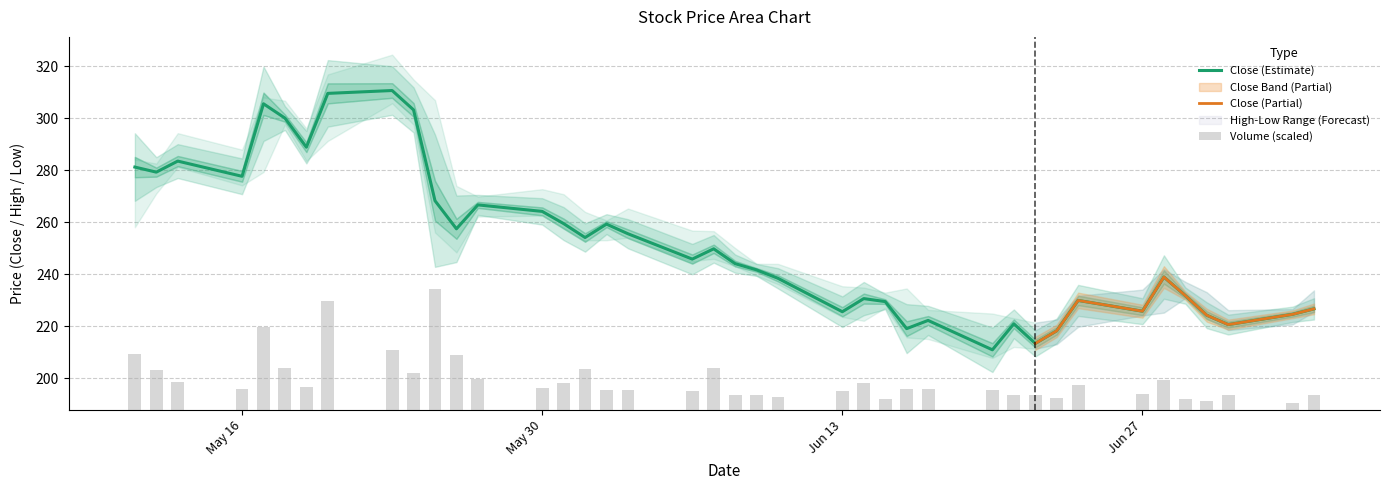

What is the highest value of the Close (Estimate) series?

310.6